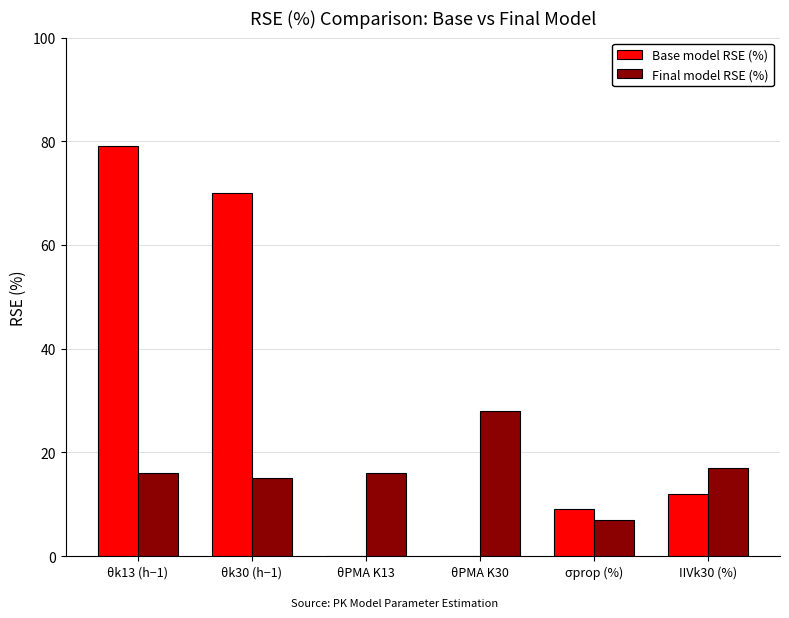

Are the bars grouped side by side (vs. stacked)?

Yes